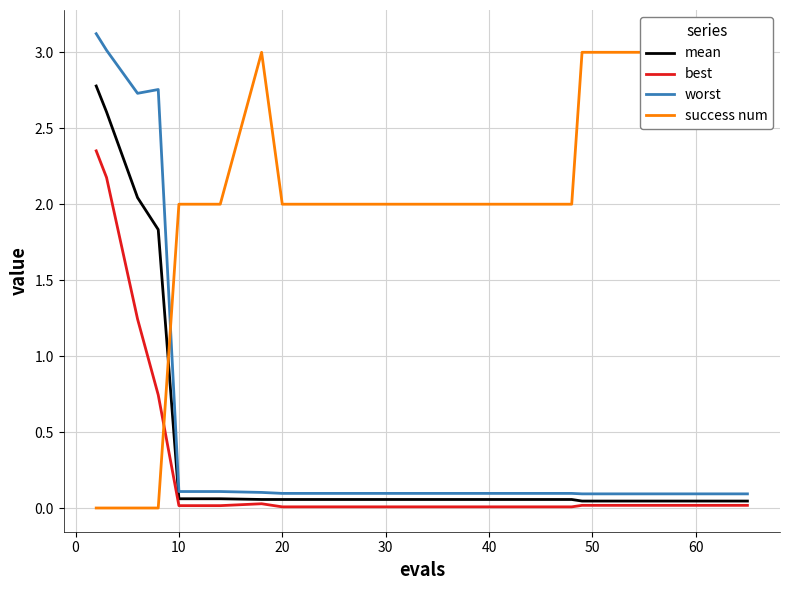

What is the sum of all worst values?

13.2